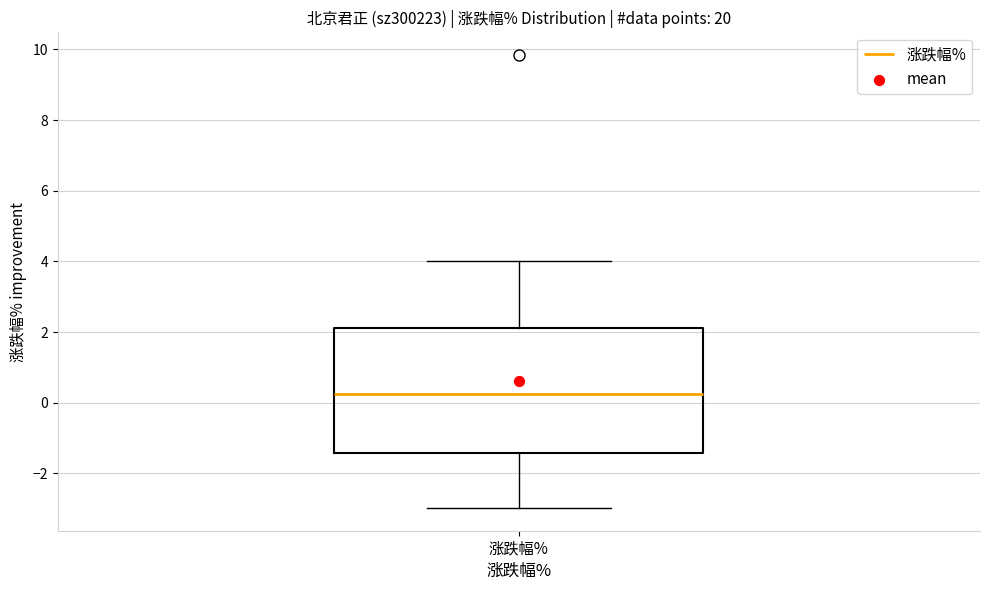

Transcribe this box plot: give where the median line is, the range the box spans, and where the two whiskers end, as read against the y-axis. The values are not printed on the chart, so give them approximately, as read against the axis.

median 0.2, box -1.4 to 2.2, whiskers -3.0 to 4.0